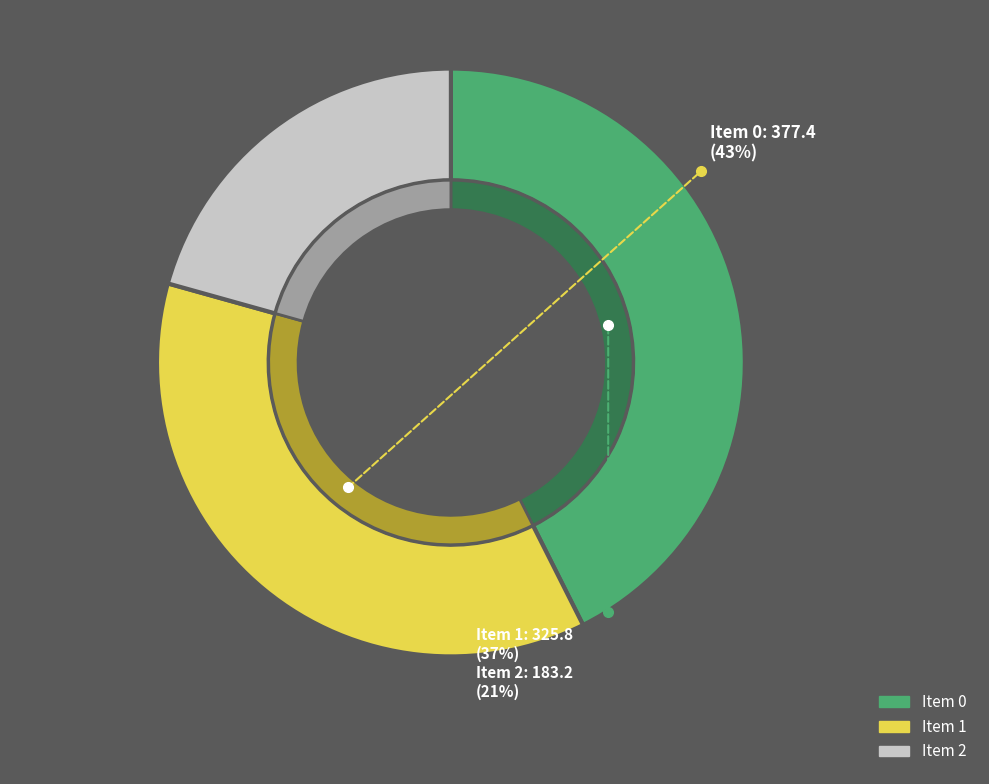

To the nearest percent, what is the average slice percentage?

33%